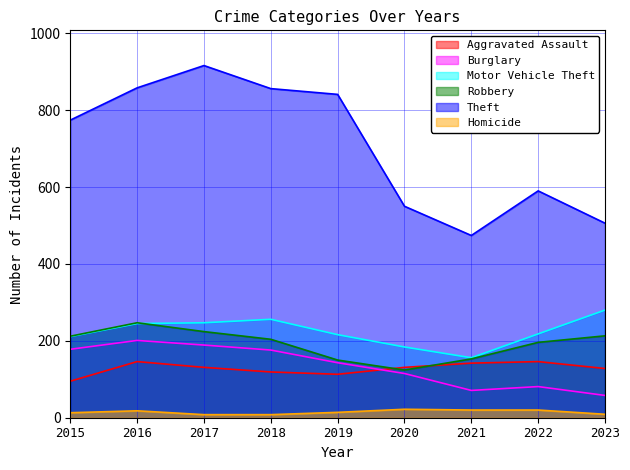

At how many categories does at least one series exceed 481?

8